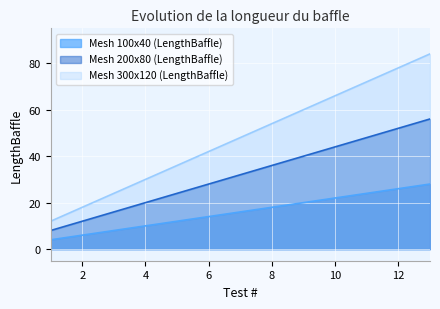

Reading left to right, list all the values displayed in this chart.

Mesh 100x40 (LengthBaffle): 1=4	2=6	3=8	4=10	5=12	6=14	7=16	8=18	9=20	10=22	11=24	12=26	13=28
Mesh 200x80 (LengthBaffle): 1=8	2=12	3=16	4=20	5=24	6=28	7=32	8=36	9=40	10=44	11=48	12=52	13=56
Mesh 300x120 (LengthBaffle): 1=12	2=18	3=24	4=30	5=36	6=42	7=48	8=54	9=60	10=66	11=72	12=78	13=84